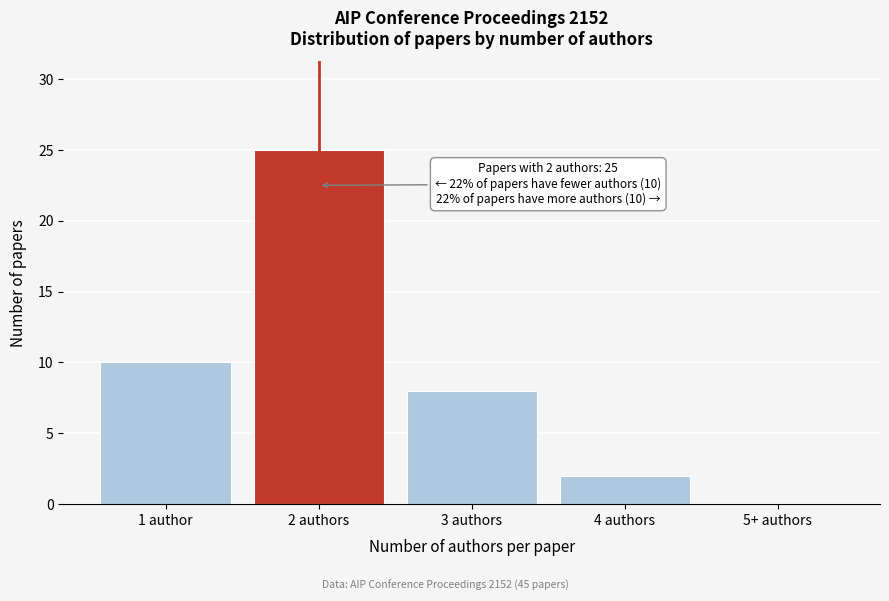

Reading left to right, transcribe all the data shown in this chart.

1 author=10	2 authors=25	3 authors=8	4 authors=2	5+ authors=0